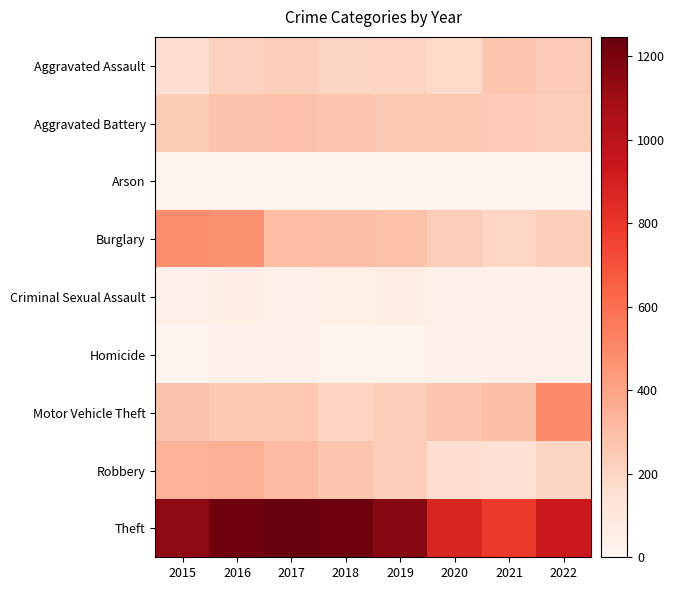

Rank the series at 2020 from highest to lowest value.

Theft, Motor Vehicle Theft, Aggravated Battery, Burglary, Aggravated Assault, Robbery, Criminal Sexual Assault, Homicide, Arson